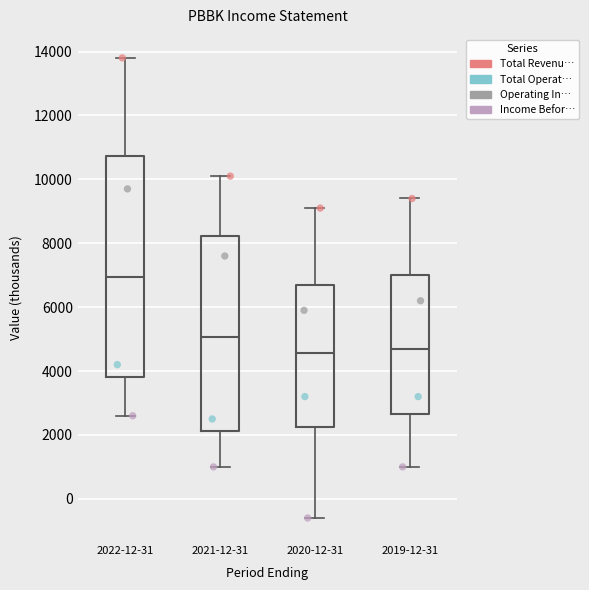

Reading left to right, read every box against the y-axis: the position of its median line, the range the box covers, and the ends of its whiskers. The values are not printed on the chart, so give them approximately, as read against the axis.

2022-12-31: median 7000, box 3800 to 10800, whiskers 2600 to 13800
2021-12-31: median 5000, box 2200 to 8200, whiskers 1000 to 10200
2020-12-31: median 4600, box 2200 to 6800, whiskers -600 to 9200
2019-12-31: median 4800, box 2600 to 7000, whiskers 1000 to 9400